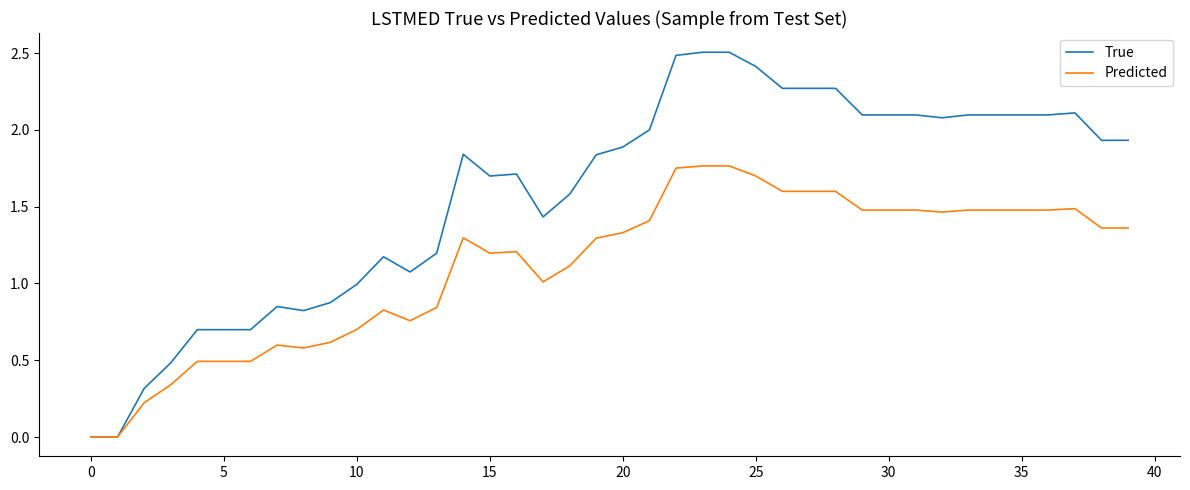

Which series has the largest total across all categories?

True